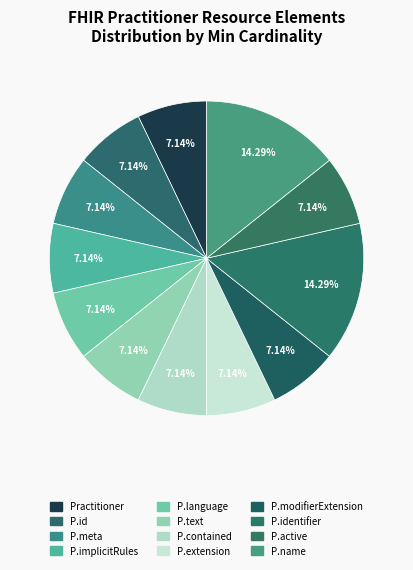

How many segments does this pie chart have?

12